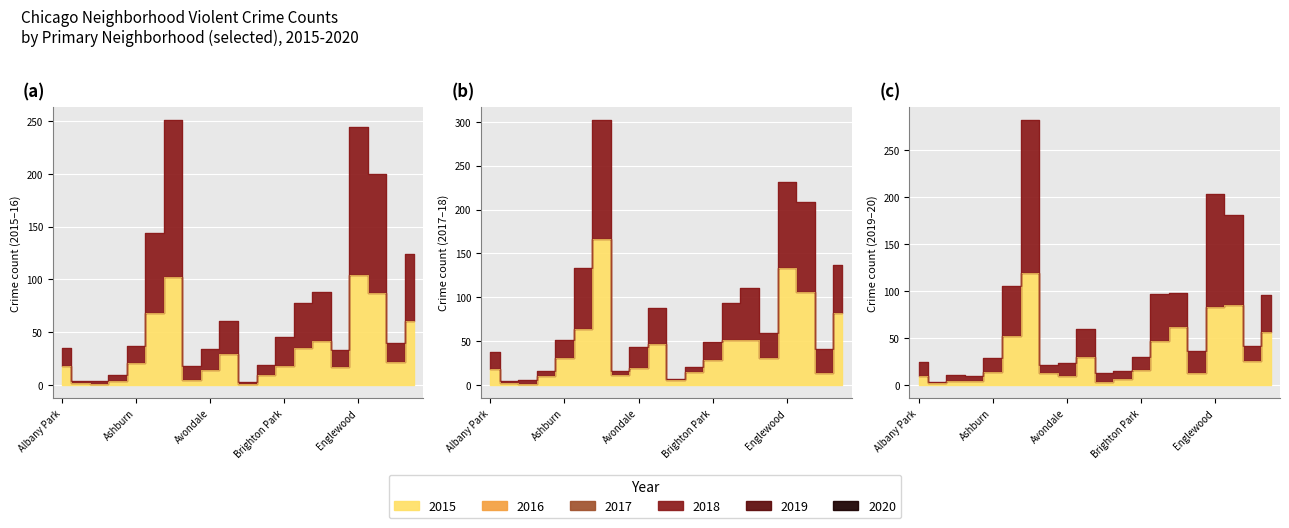

Between Archer Heights and Douglas, which series saw the biggest shift?

2018